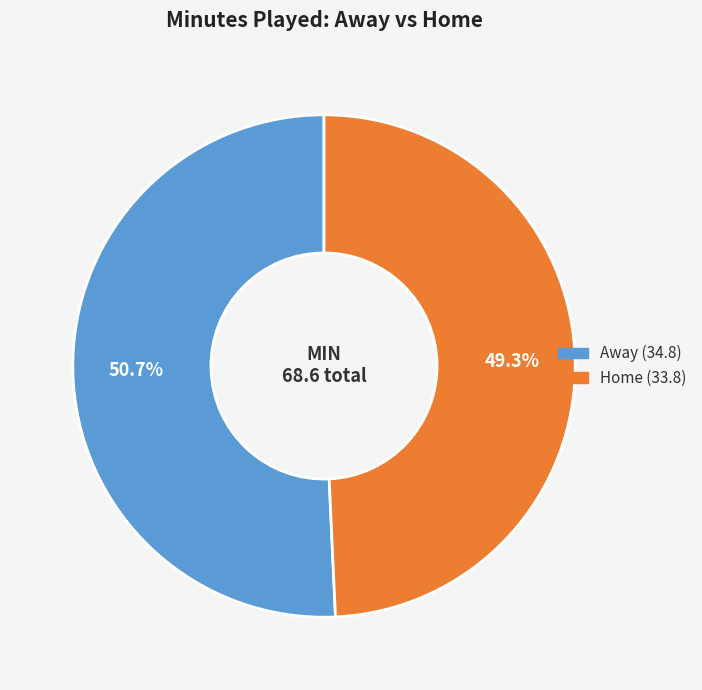

Which slice represents more than half of the pie?

Away